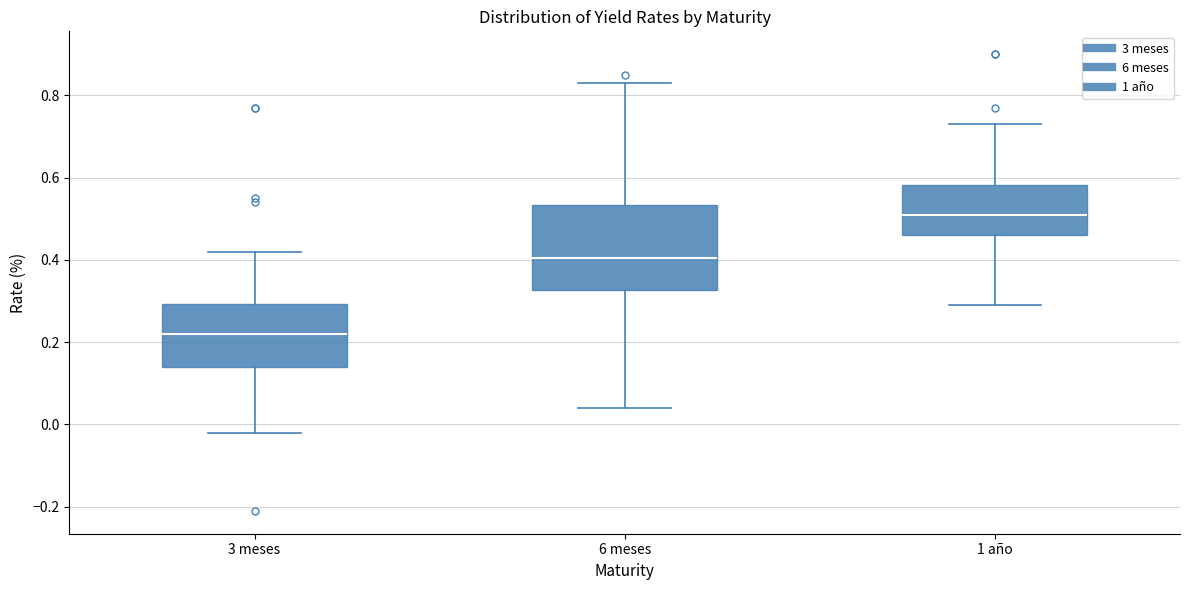

Which box has the lowest median line?

3 meses